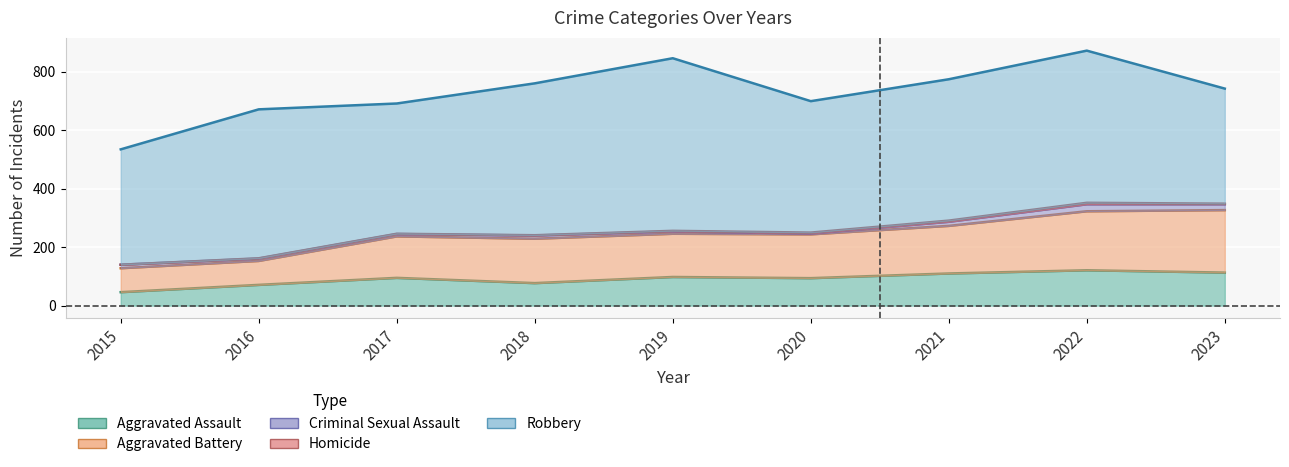

At how many categories does at least one series exceed 226?

9